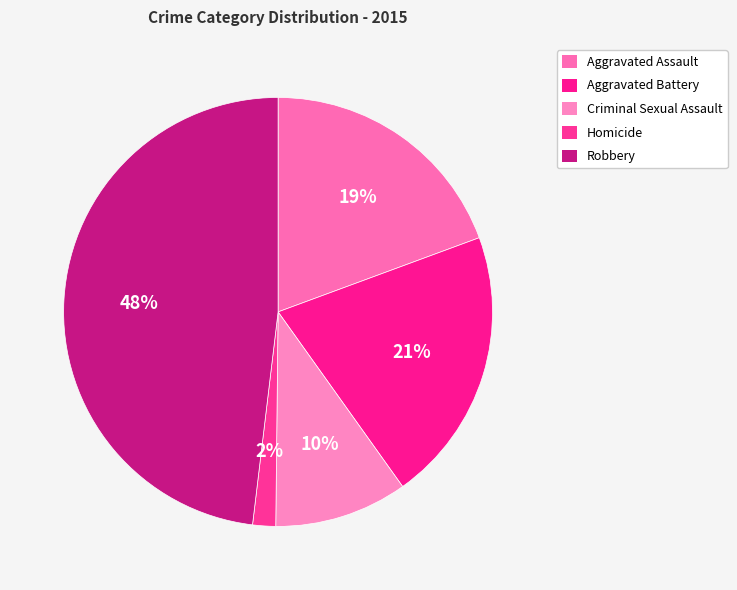

Between Aggravated Battery and Aggravated Assault, which is larger?

Aggravated Battery